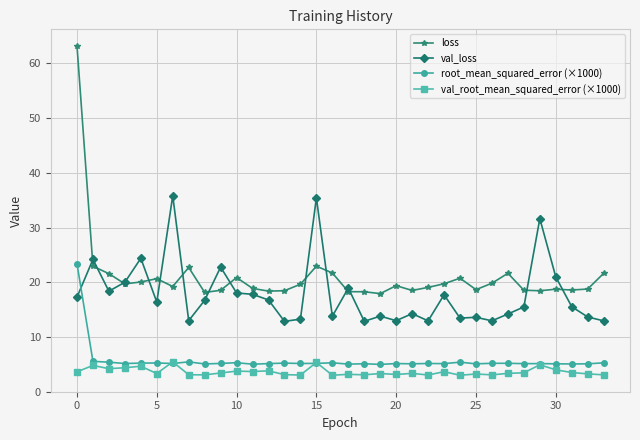

What is the difference between the maximum and minimum values in the val_loss series?

23.0